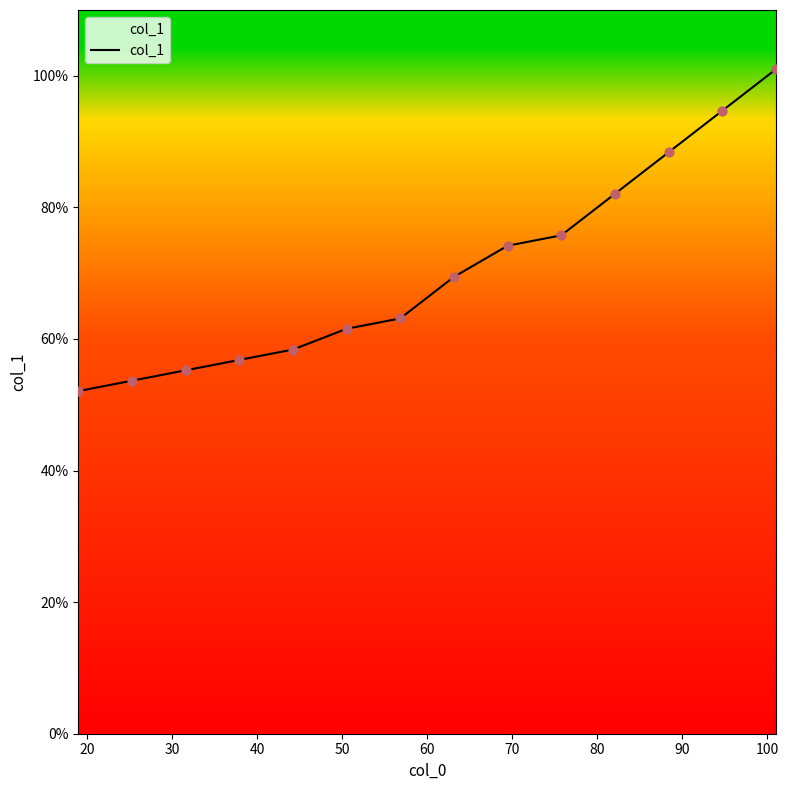

What is the difference between the maximum and minimum values?

48.9